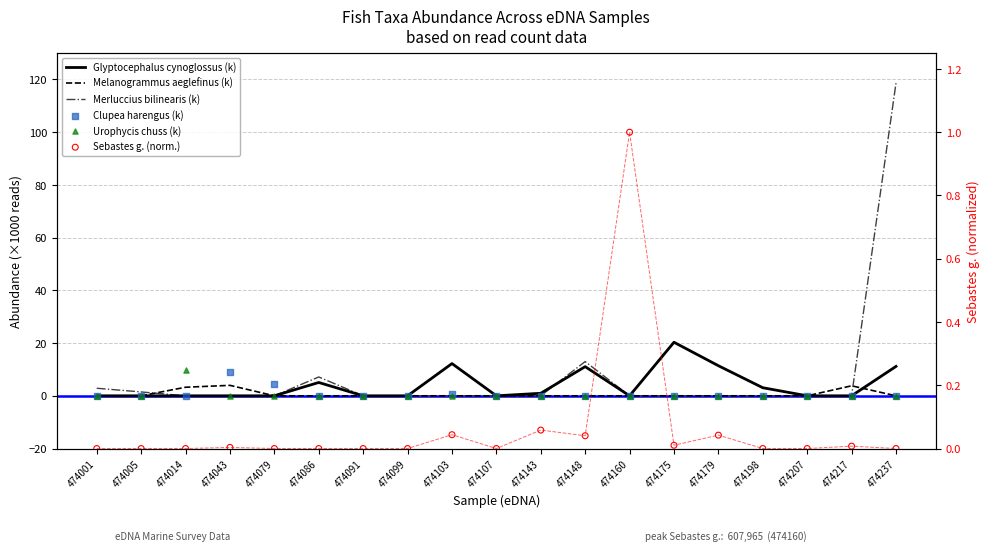

Which series has the largest Y range (max minus min)?

Merluccius bilinearis (k)